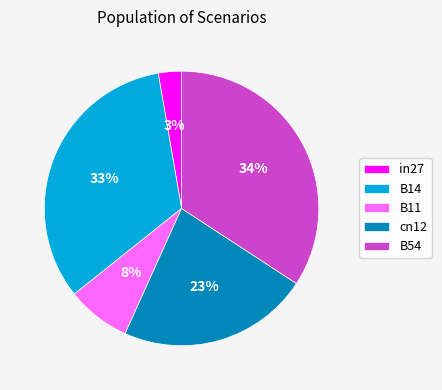

To the nearest percent, what is the average slice percentage?

20%